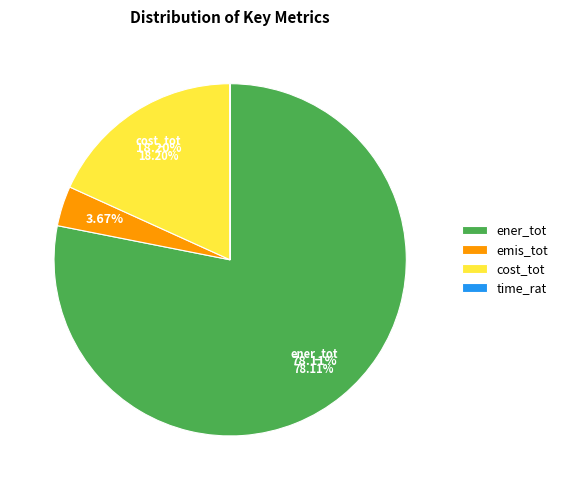

Which category has the smallest portion of the pie?

time_rat